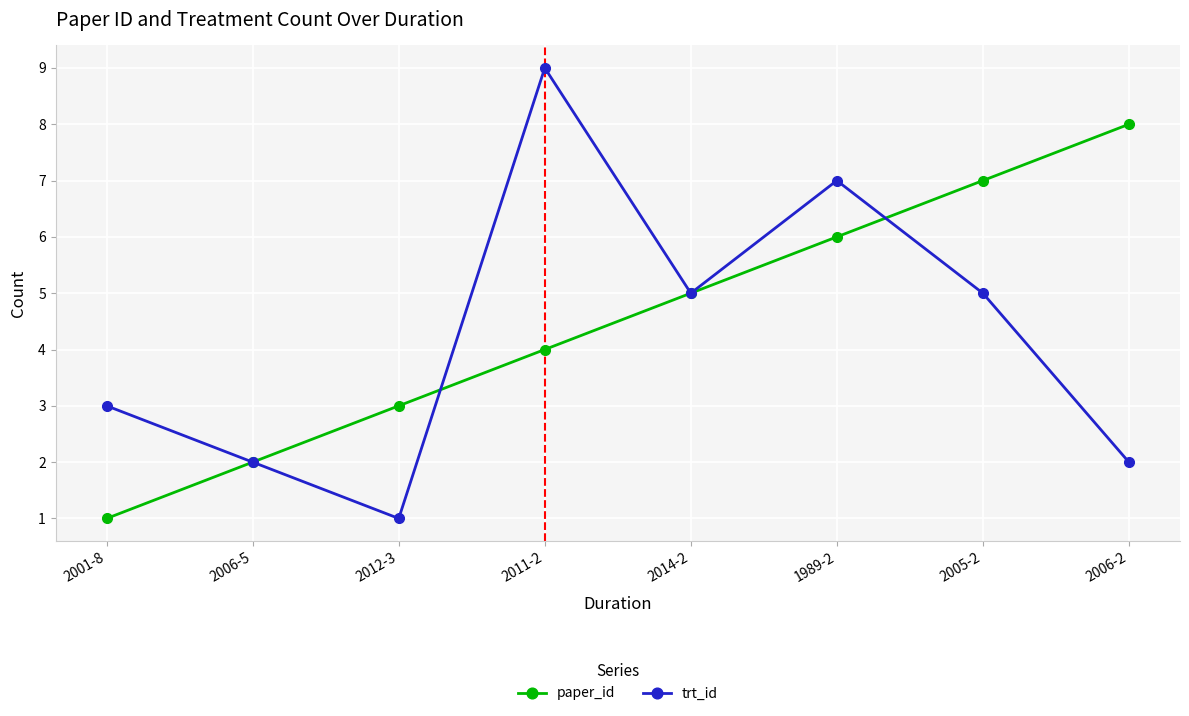

Which series has the widest spread of values?

trt_id